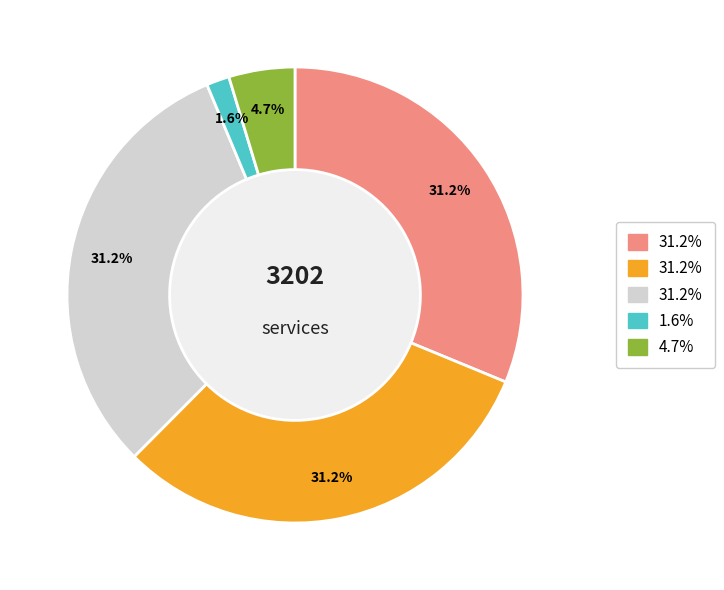

Is there a majority slice in this chart?

No